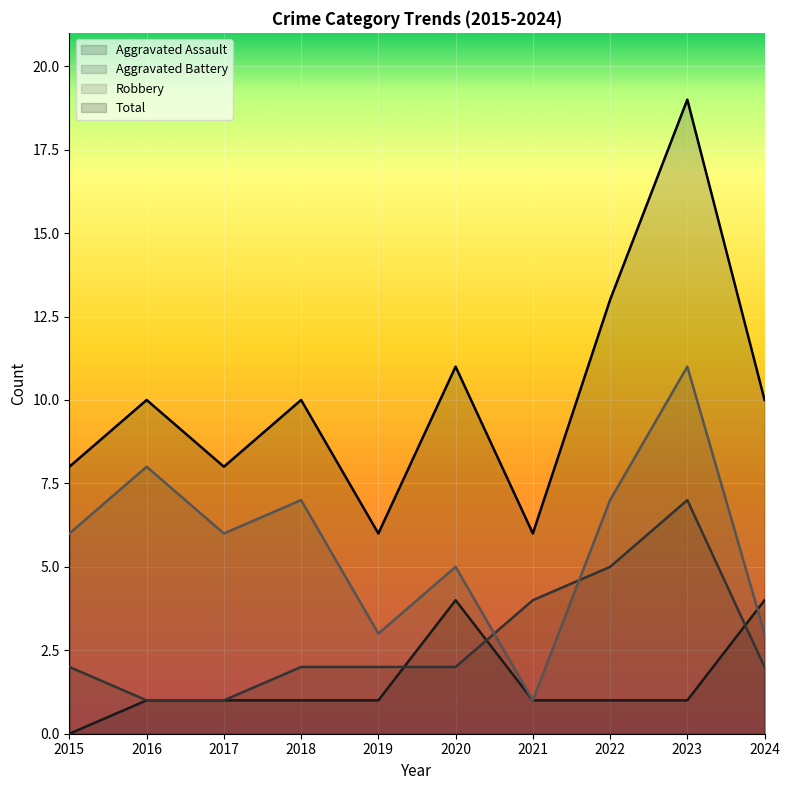

List the series in order of their overall mean, highest first.

Total, Robbery, Aggravated Battery, Aggravated Assault